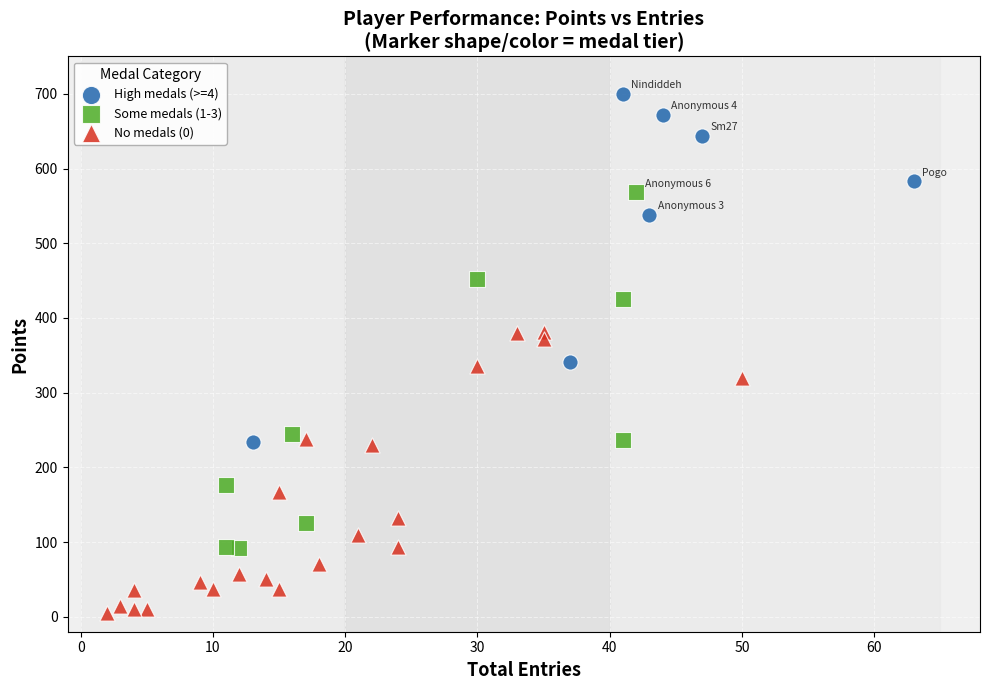

Which series contains the lowest Y value?

No medals (0)